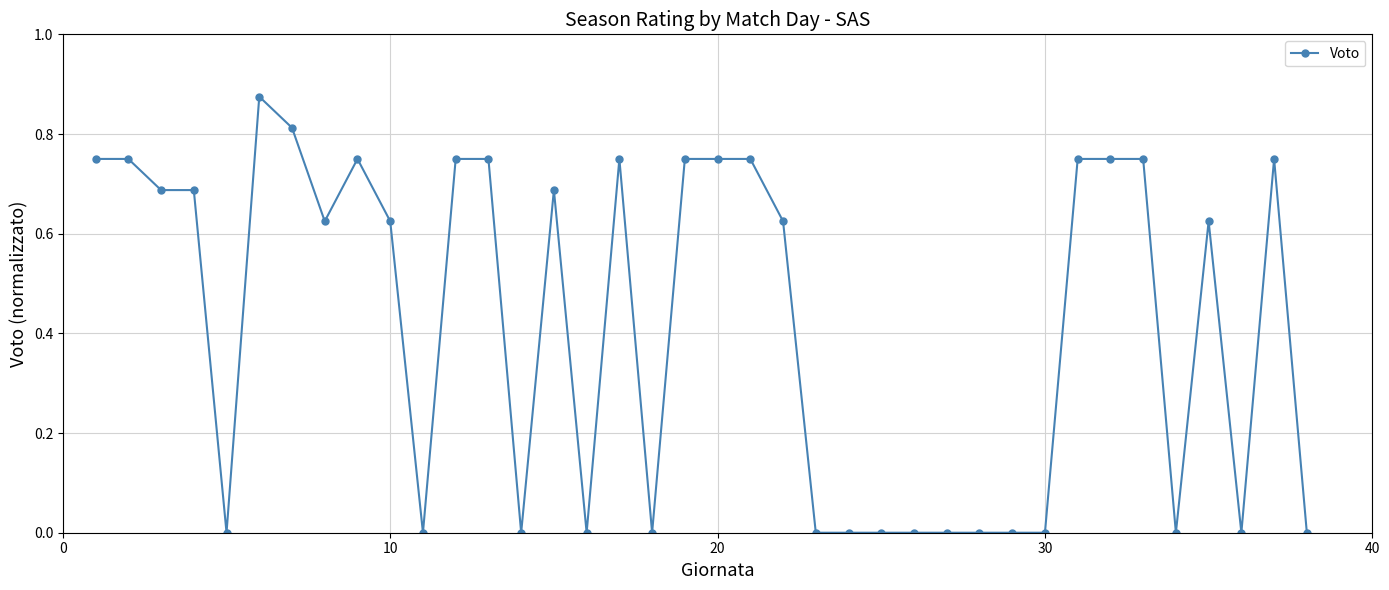

What is the sum of all values?

16.0